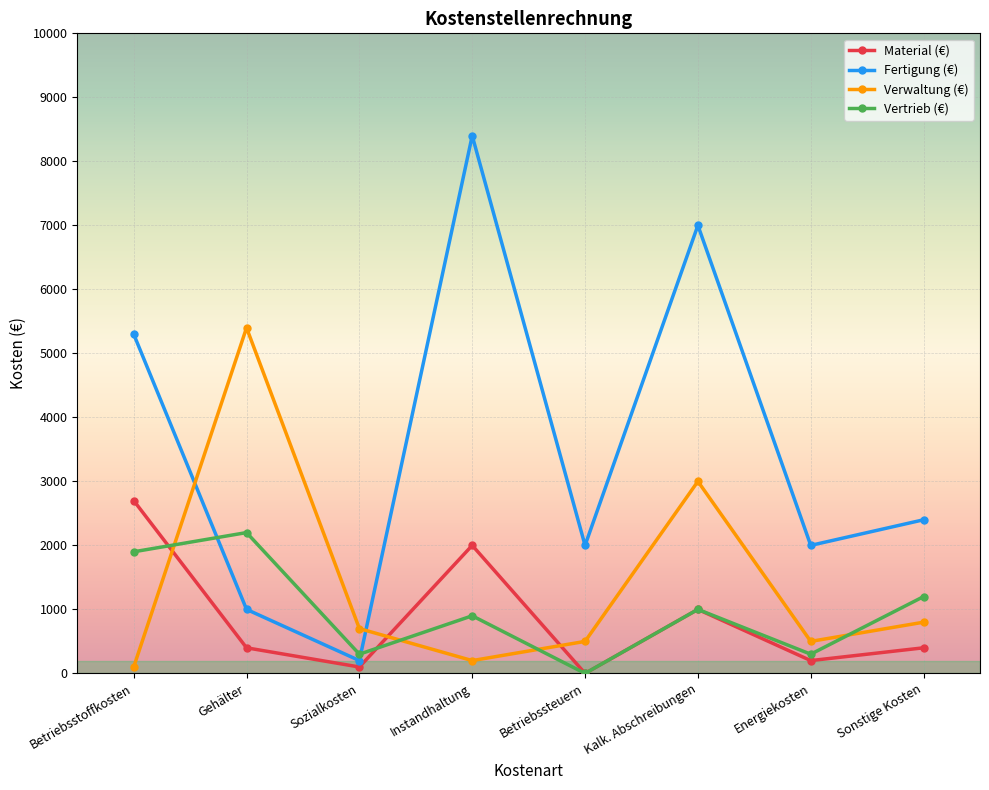

How many interior local peaks does the Verwaltung (€) series have?

2